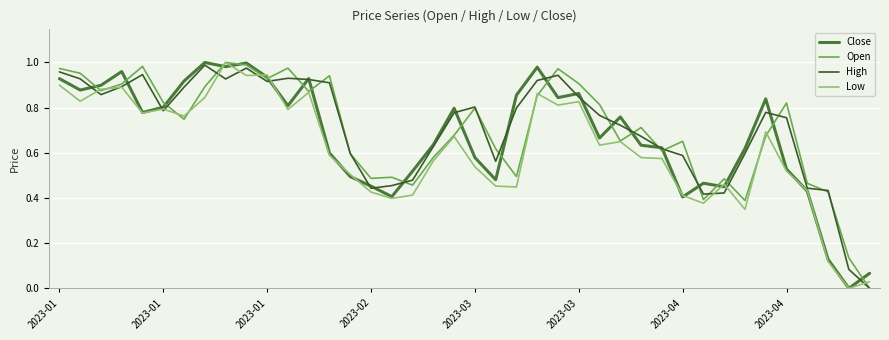

Reading left to right, what are all the values shown in this chart?

Close: 0.9	0.9	0.9	1.0	0.8	0.8	0.9	1.0	1.0	1.0	0.9	0.8	0.9	0.6	0.5	0.5	0.4	0.5	0.6	0.8	0.6	0.5	0.9	1.0	0.8	0.9	0.7	0.8	0.6	0.6	0.4	0.5	0.4	0.6	0.8	0.5	0.4	0.1	0.0	0.1
Open: 1.0	1.0	0.9	0.9	1.0	0.8	0.7	0.9	1.0	1.0	0.9	1.0	0.9	0.9	0.6	0.5	0.5	0.5	0.6	0.7	0.8	0.6	0.5	0.9	1.0	0.9	0.8	0.7	0.7	0.6	0.7	0.4	0.5	0.4	0.7	0.8	0.5	0.4	0.1	0.0
High: 1.0	0.9	0.9	0.9	0.9	0.8	0.9	1.0	0.9	1.0	0.9	0.9	0.9	0.9	0.6	0.4	0.5	0.5	0.6	0.8	0.8	0.6	0.8	0.9	0.9	0.8	0.8	0.7	0.7	0.6	0.6	0.4	0.4	0.6	0.8	0.8	0.4	0.4	0.1	0.0
Low: 0.9	0.8	0.9	0.9	0.8	0.8	0.8	0.8	1.0	0.9	0.9	0.8	0.9	0.6	0.5	0.4	0.4	0.4	0.6	0.7	0.5	0.5	0.4	0.9	0.8	0.8	0.6	0.6	0.6	0.6	0.4	0.4	0.5	0.3	0.7	0.5	0.4	0.1	0.0	0.0